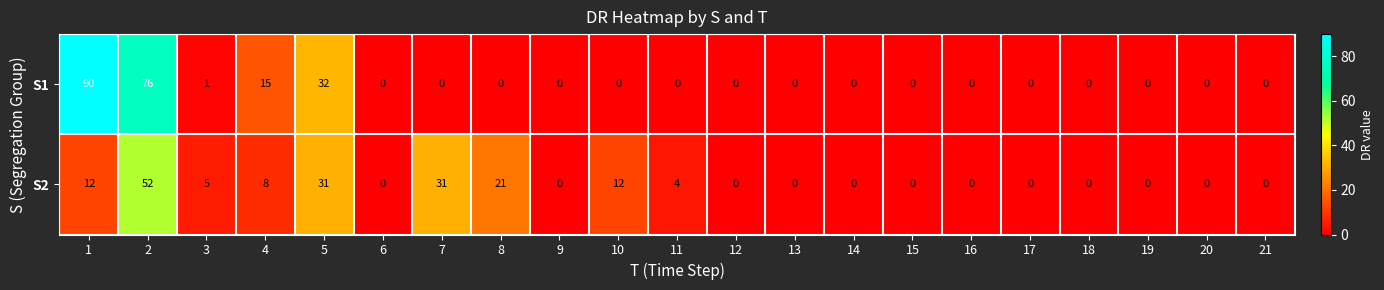

Between 3 and 14, which series saw the biggest shift?

S2